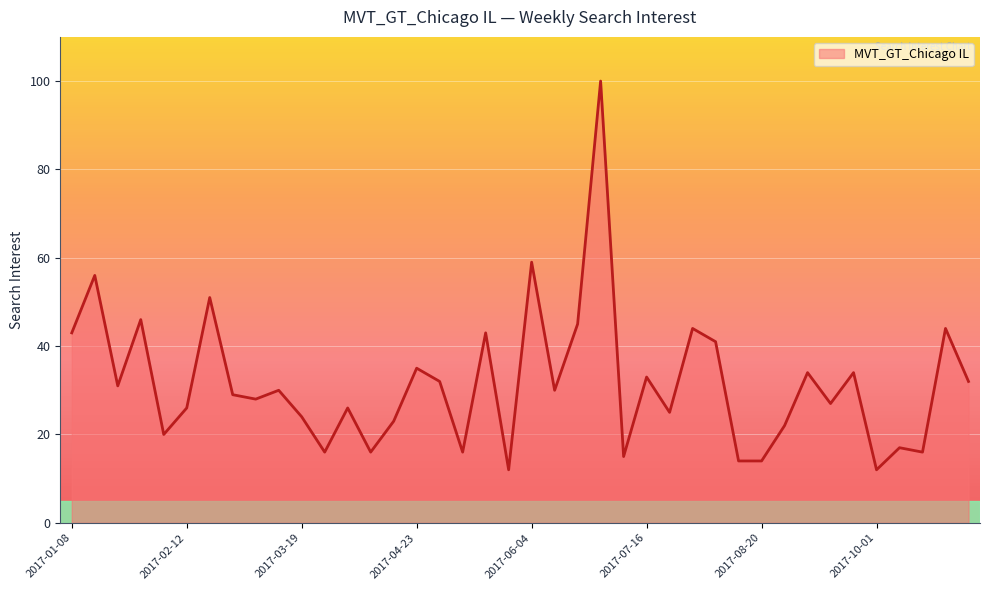

What is the minimum value shown in the chart?

12